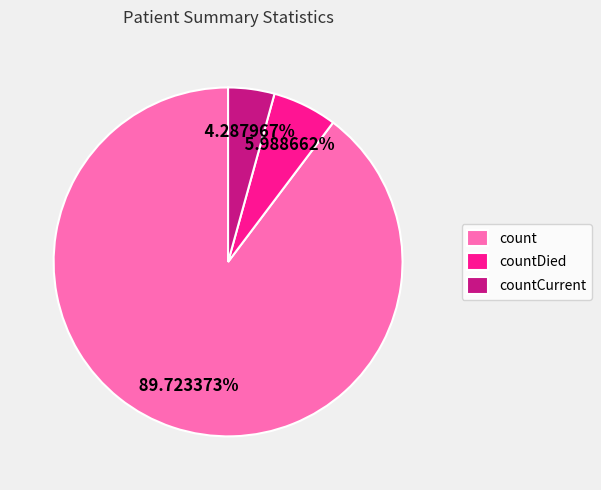

Rank the categories by value from lowest to highest.

countCurrent, countDied, count